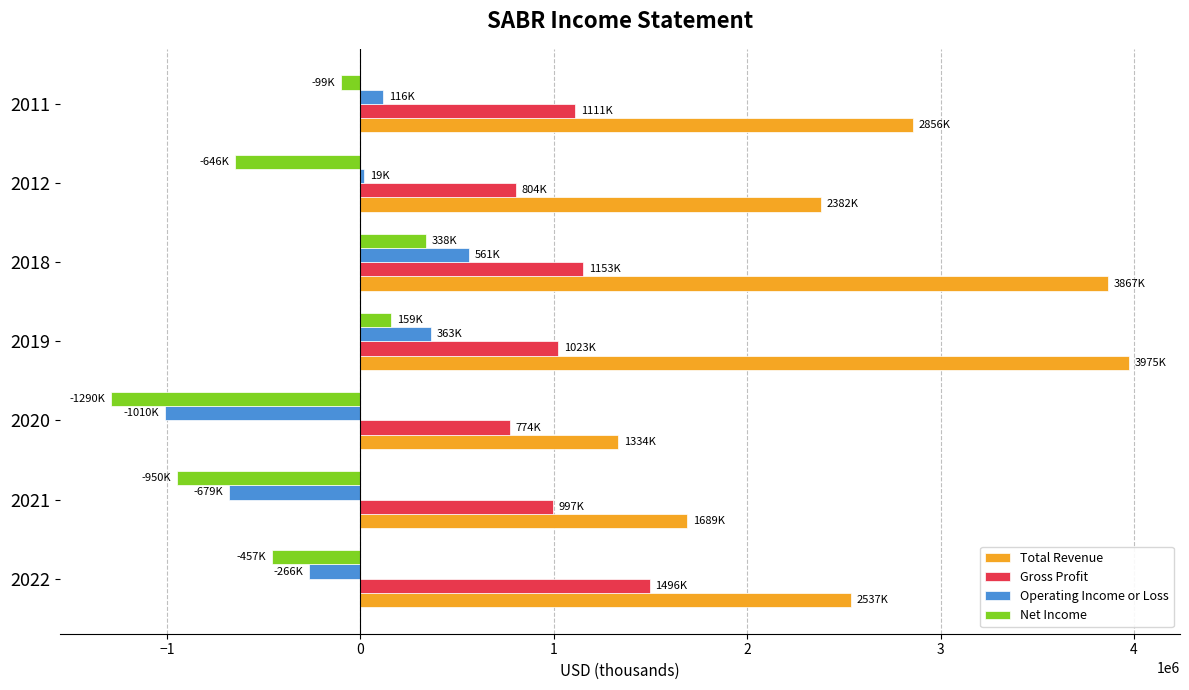

What is the difference between the maximum and minimum values in the Net Income series?

1627500